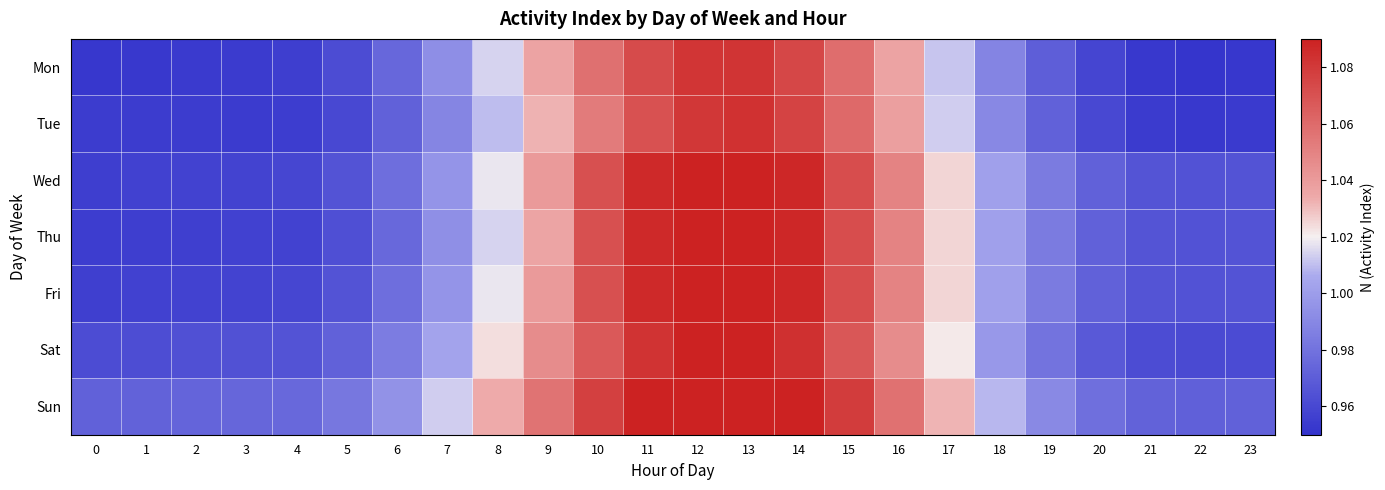

How many categories are shown in the chart?

24